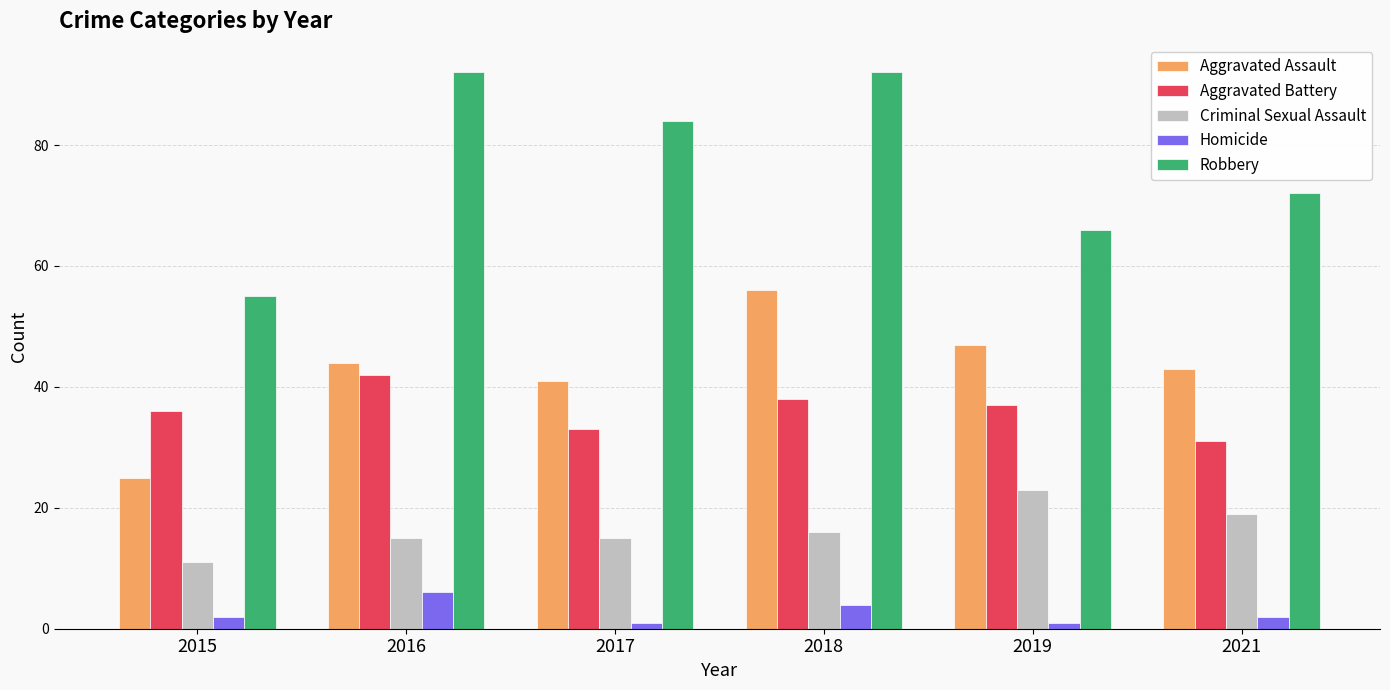

Count the Homicide values in the range 1 to 4.

5